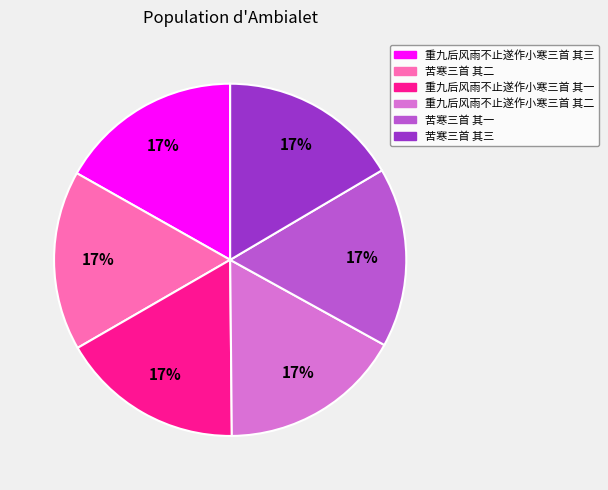

To the nearest percent, what portion does 苦寒三首 其二 represent?

17%